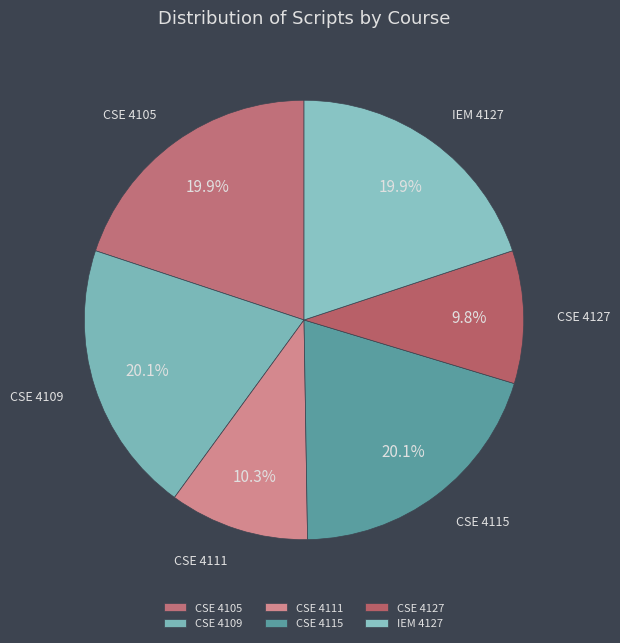

Does any single category account for the majority?

No